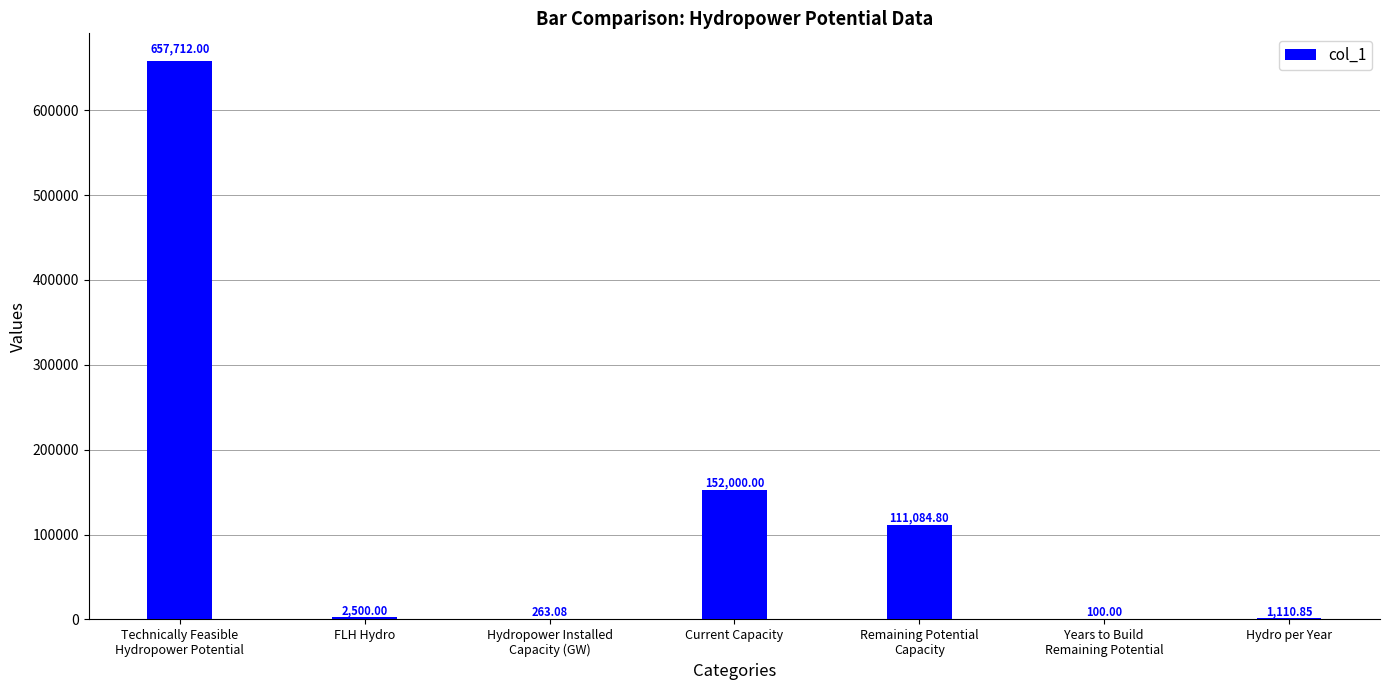

What is the change in value from FLH Hydro to Current Capacity?

+149500.0